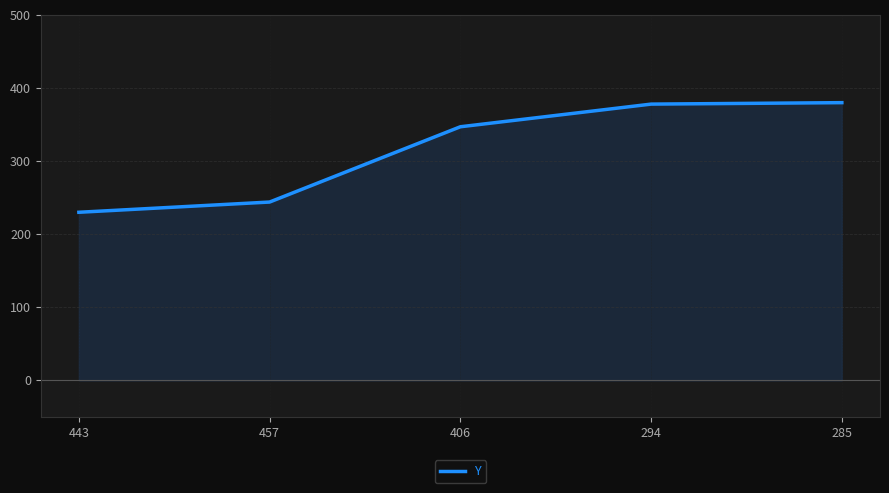

Does the chart have visible grid lines?

Yes